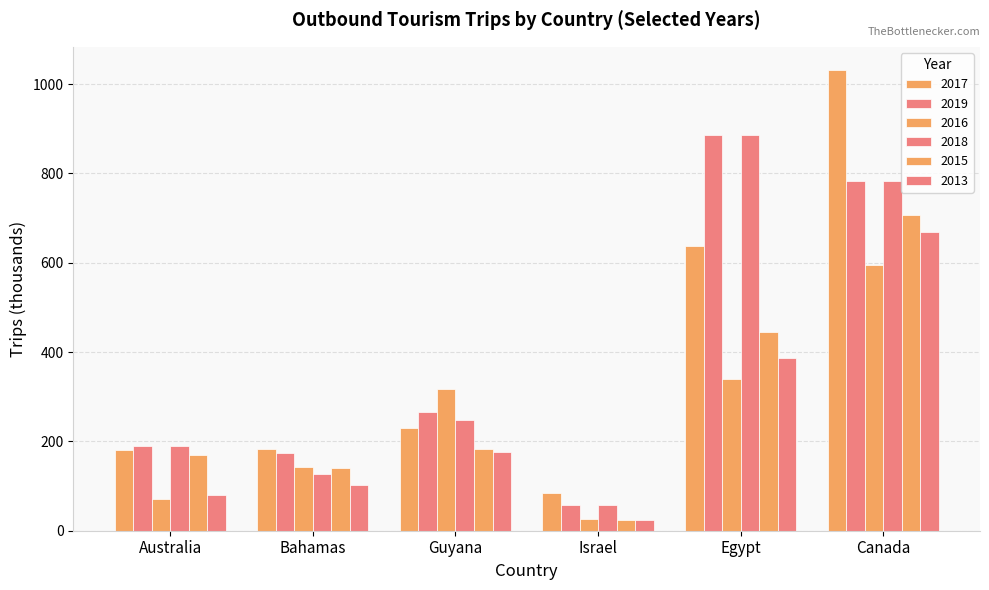

What is the label of the 1st bar from the right?

Canada